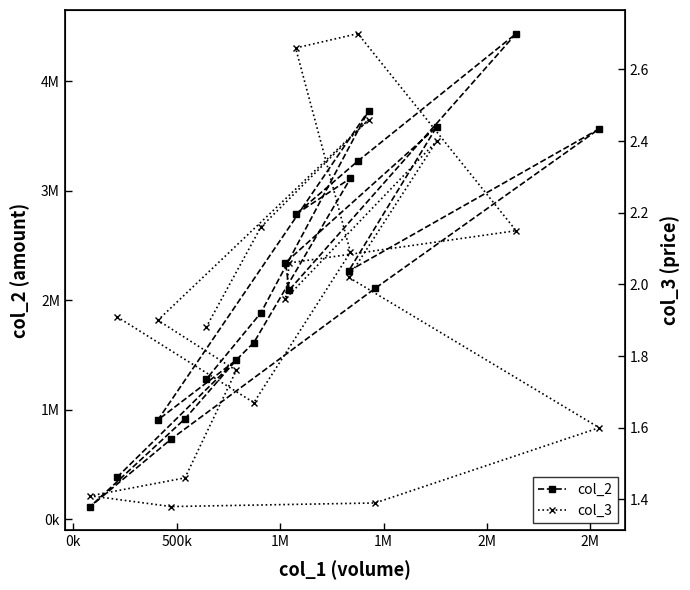

What are all the series names shown in the legend?

col_2, col_3